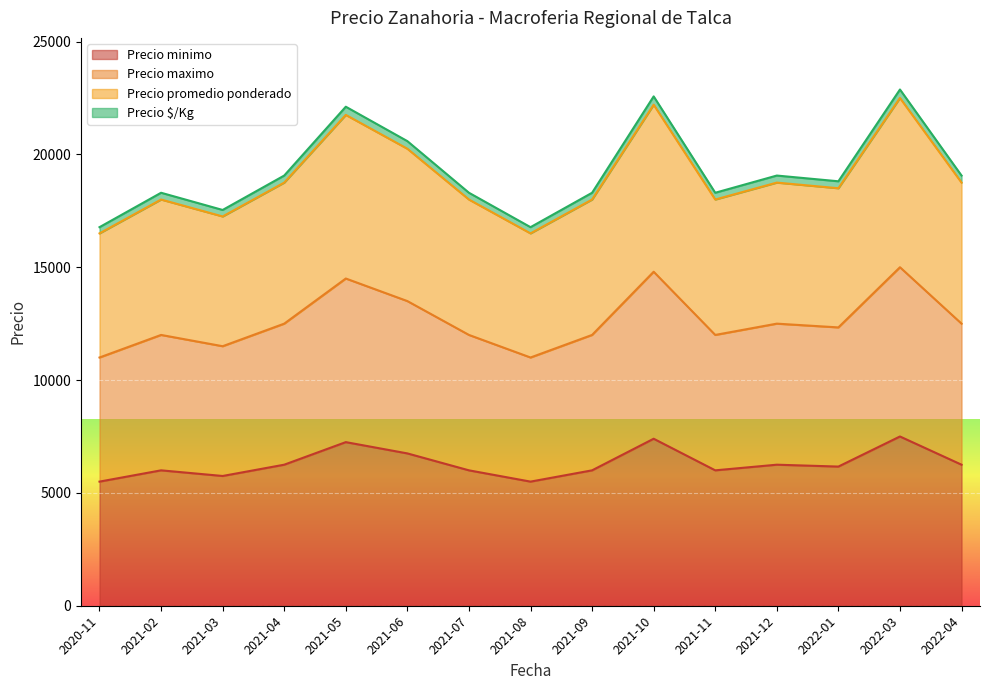

True or false: Precio promedio ponderado and Precio $/Kg cross at least once.

False